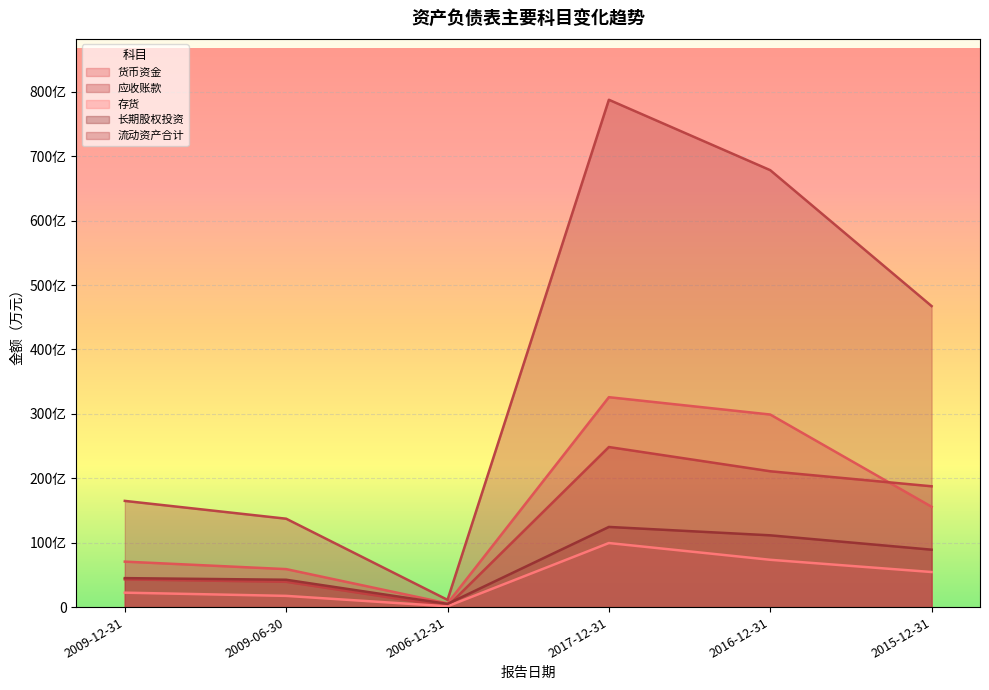

How many data points in 长期股权投资 are less than 891130?

3